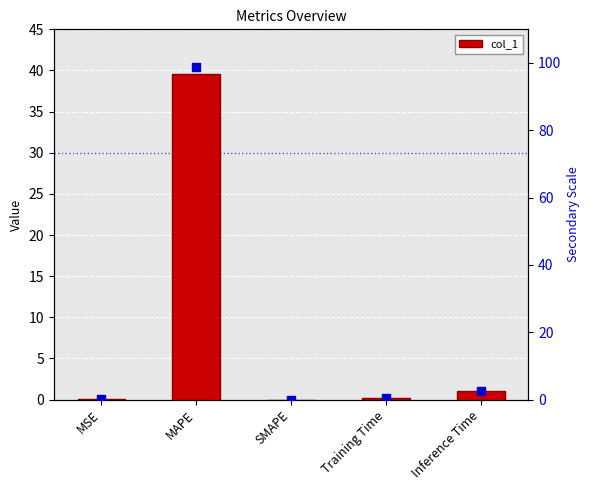

Which series has the largest total across all categories?

secondary rank